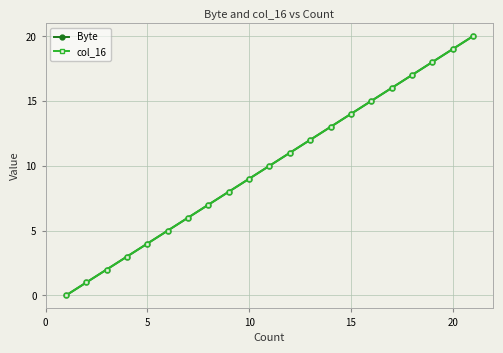

Does the chart have visible grid lines?

Yes